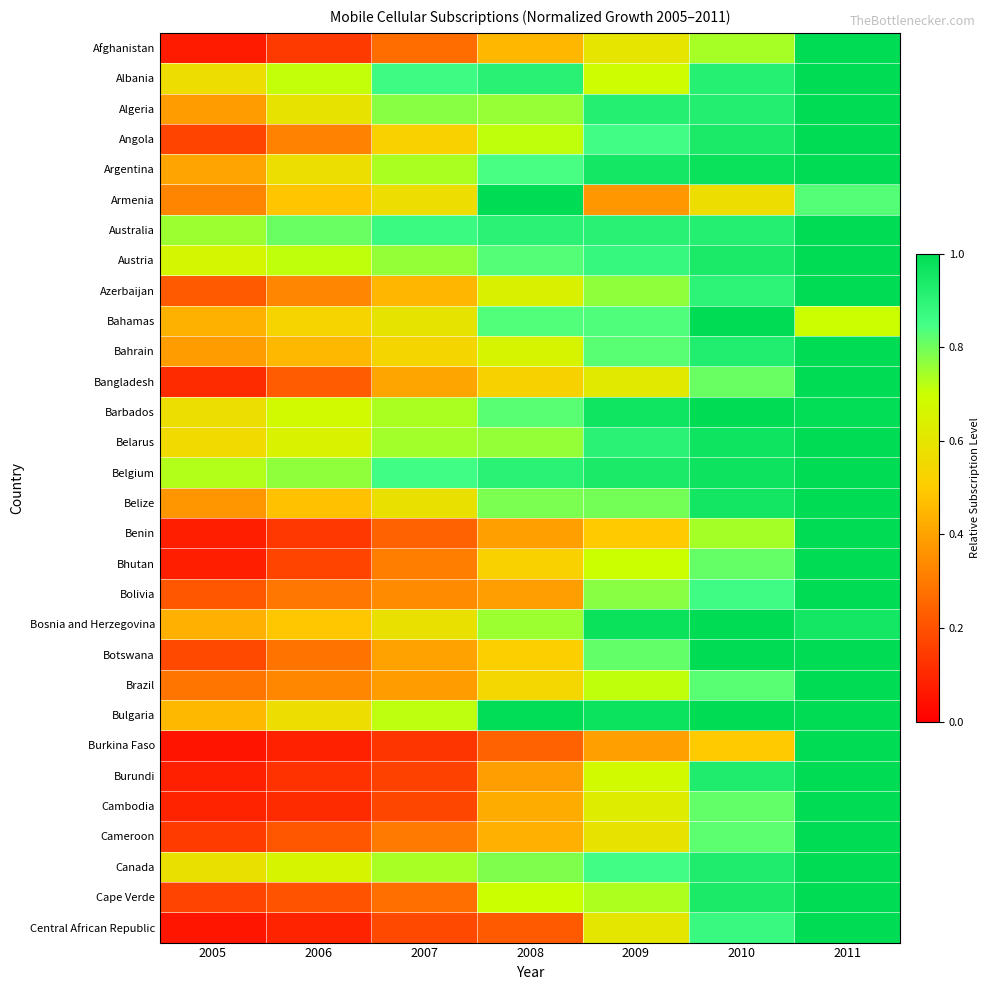

What is the smallest value displayed?

0.1